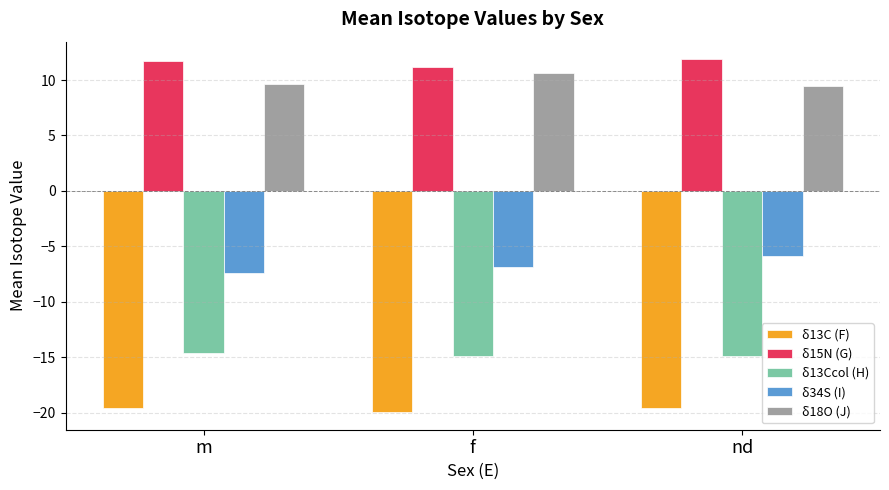

The δ34S (I) series shows -10.6 at m. True or false?

False